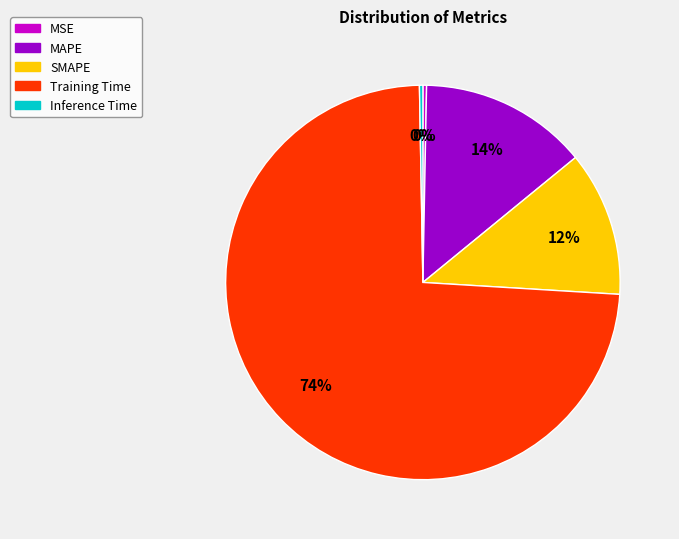

Is the sum of Inference Time and MAPE greater than half?

No